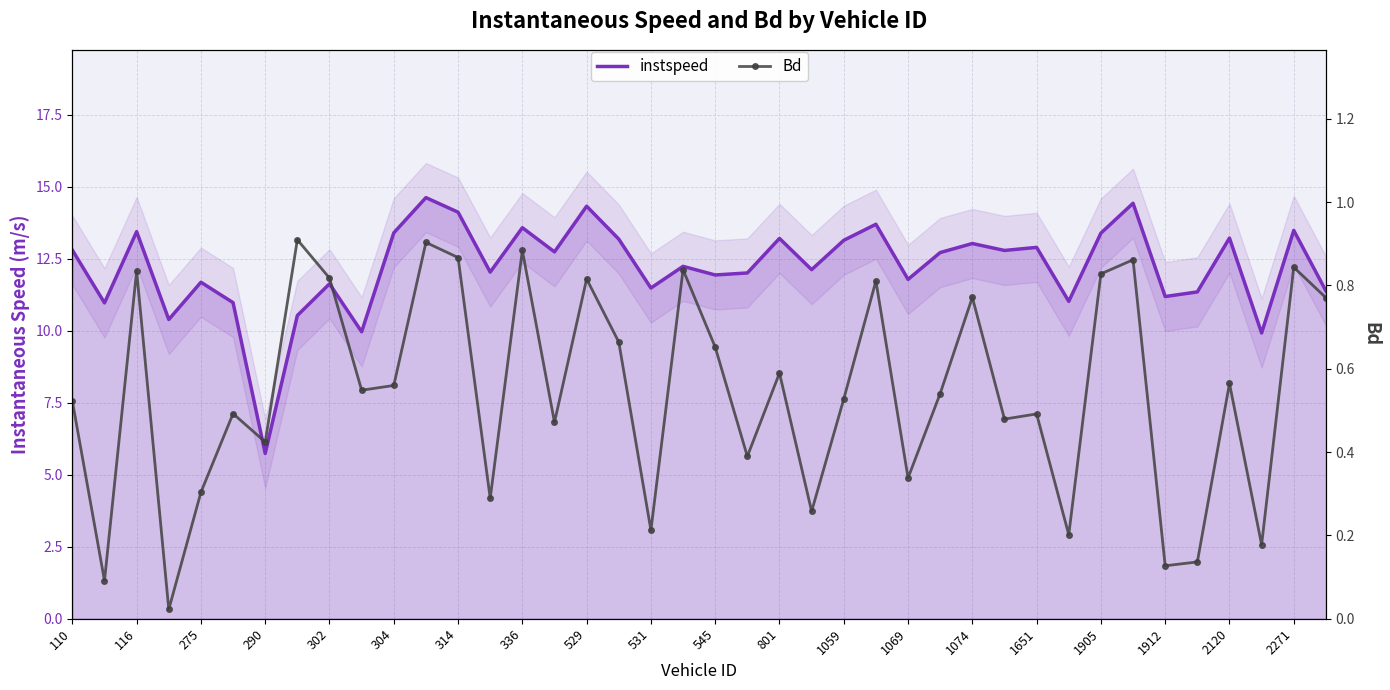

Rank the series at 1069 from highest to lowest value.

instspeed, Bd